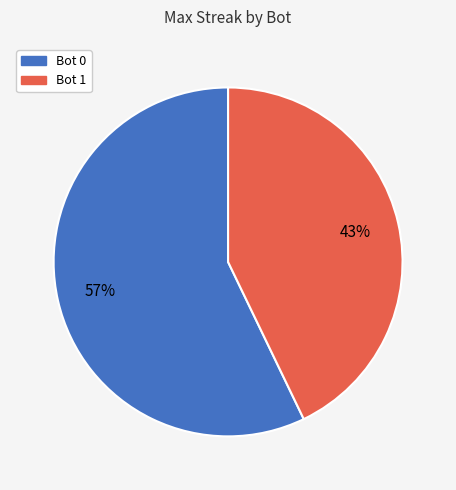

Is there a majority slice in this chart?

Yes